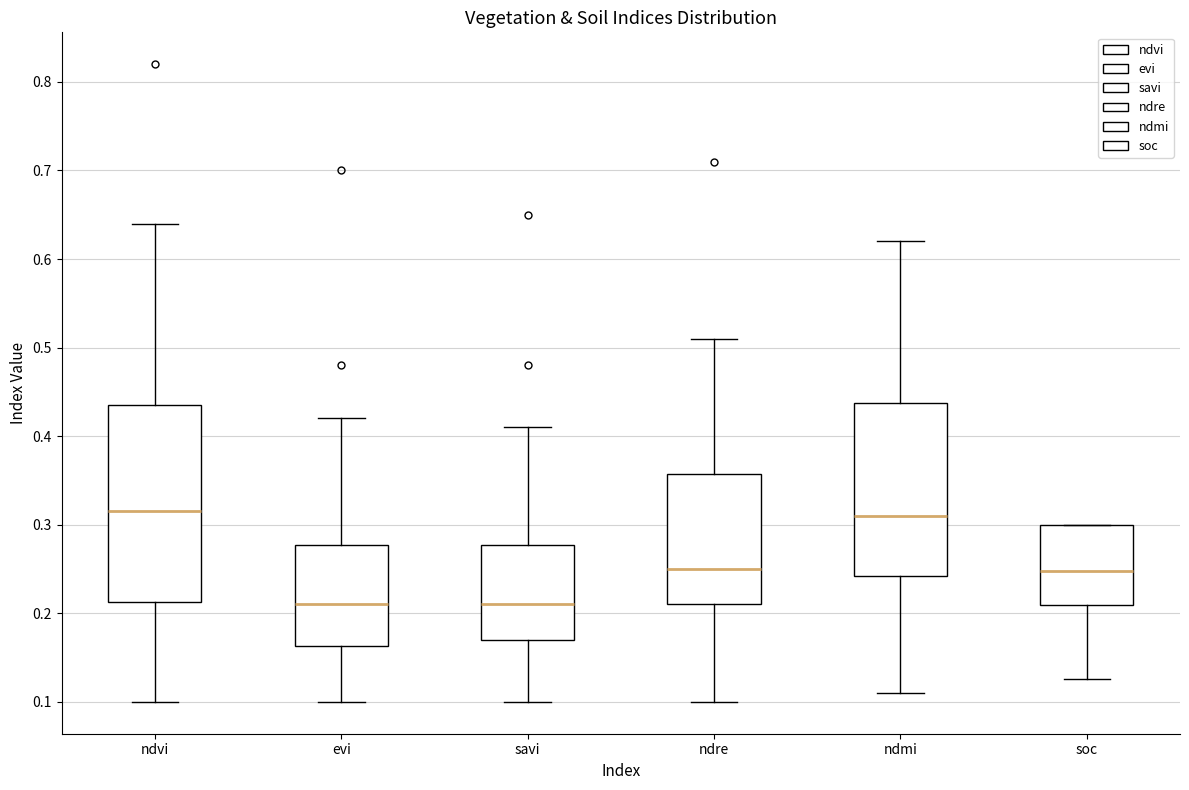

Where does the median line of the box for ndmi sit on the y-axis? The values are not printed on the chart, so give them approximately, as read against the axis.

0.31